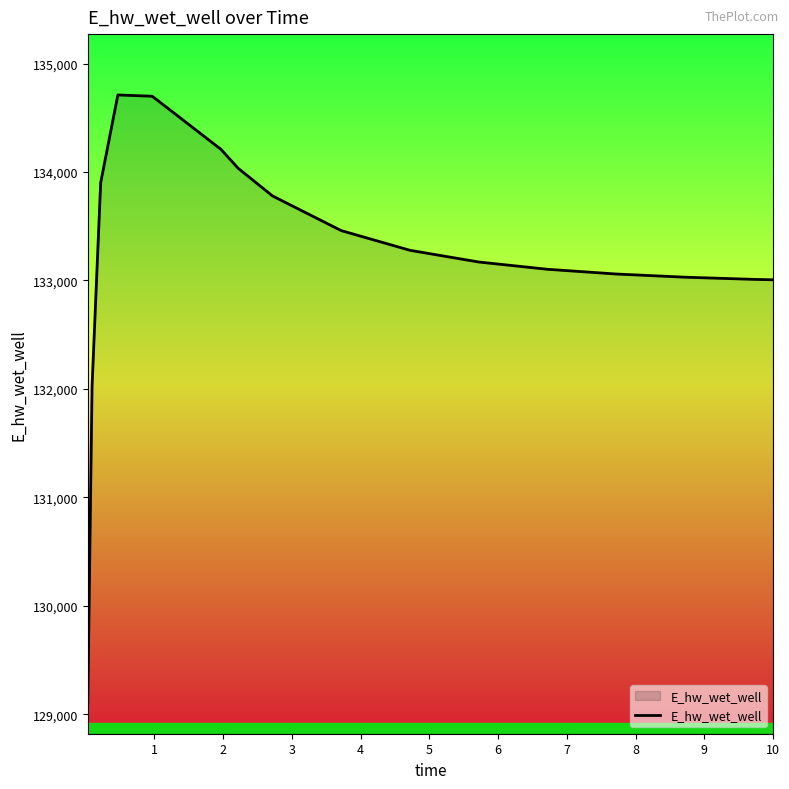

What is the difference between the maximum and minimum values?

5609.8